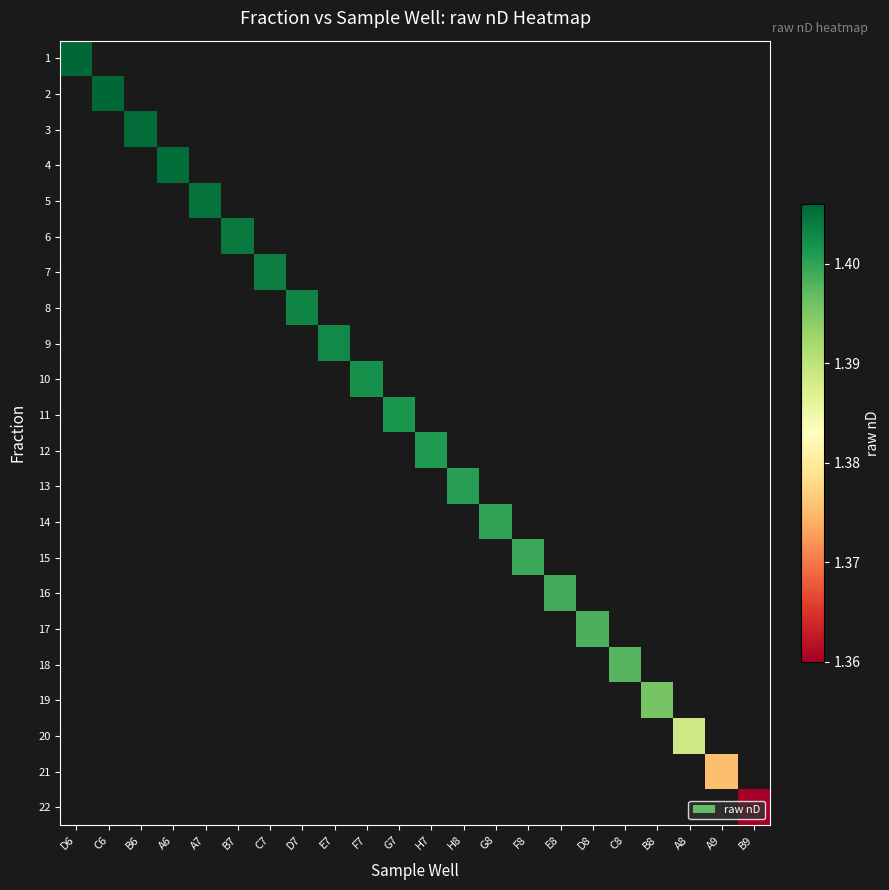

Which has a higher value, H8 or A7?

A7